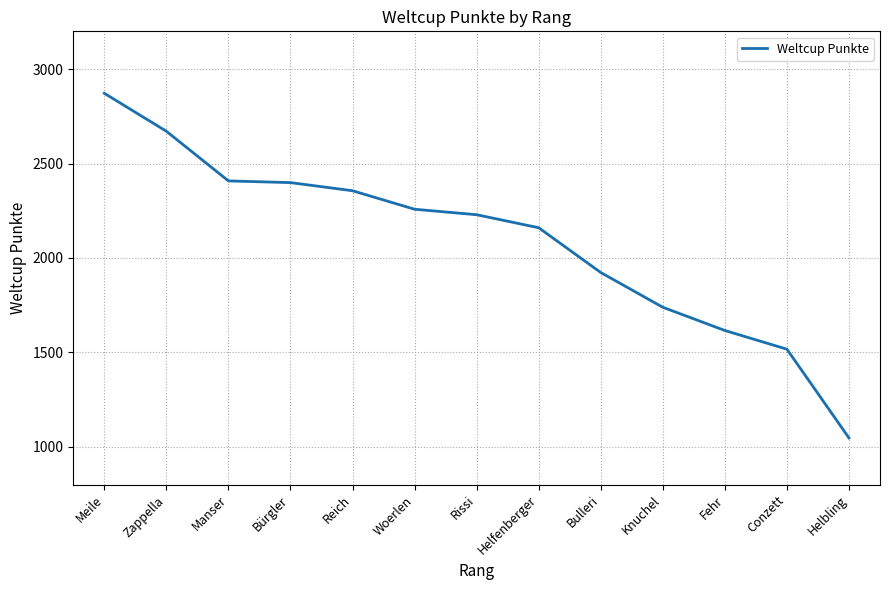

What is the approximate value at Conzett?

1517